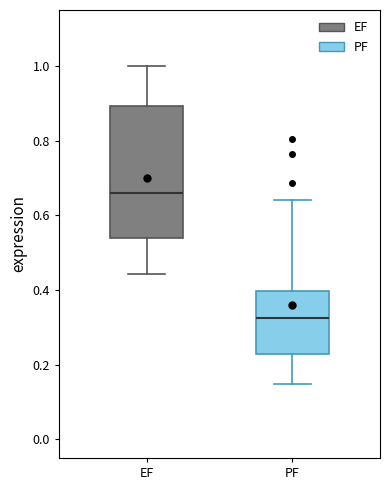

Reading left to right, read every box against the y-axis: the position of its median line, the range the box covers, and the ends of its whiskers. The values are not printed on the chart, so give them approximately, as read against the axis.

EF: median 0.66, box 0.54 to 0.90, whiskers 0.44 to 1.00
PF: median 0.32, box 0.22 to 0.40, whiskers 0.14 to 0.64